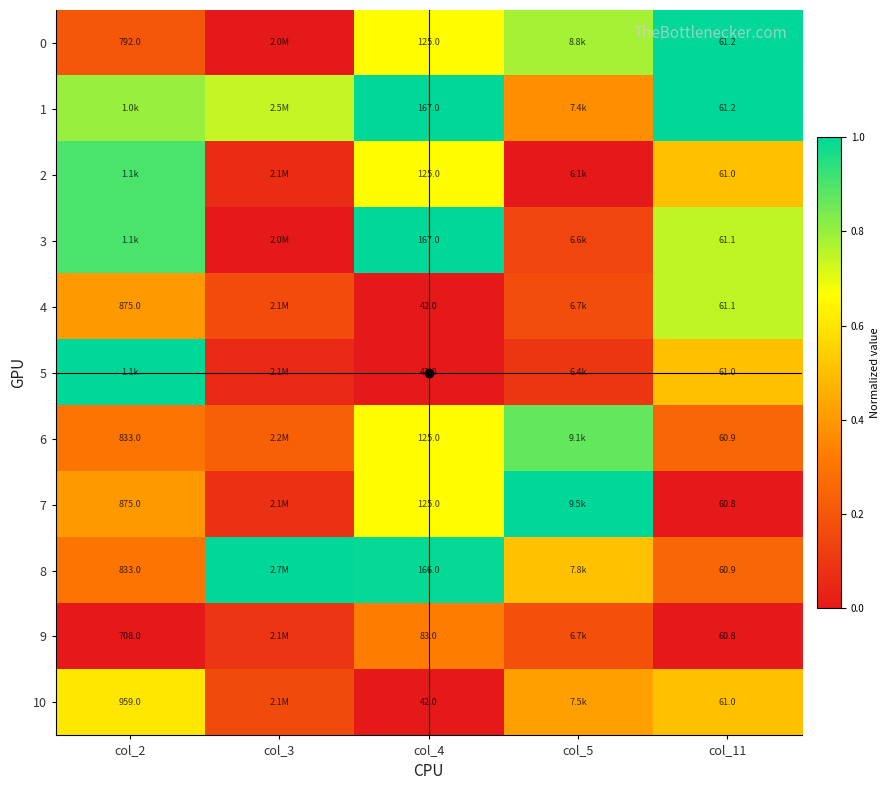

At which label is 0 closest to 0?

col_3